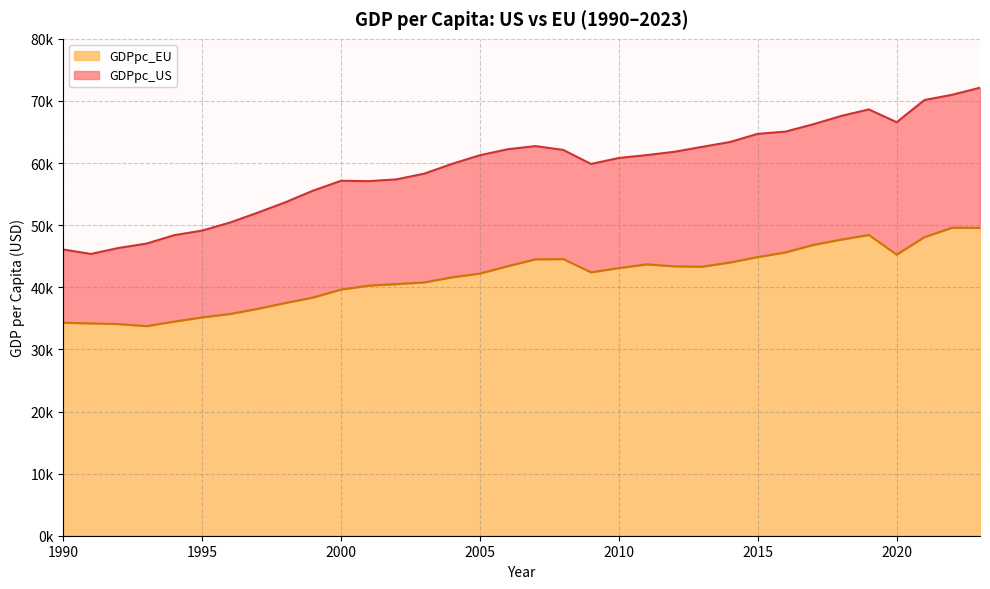

Reading left to right, extract all data points from this chart.

GDPpc_US: 1990=46084.3	1991=45369.8	1992=46336.7	1993=47037.0	1994=48392.0	1995=49127.4	1996=50414.7	1997=52011.4	1998=53688.1	1999=55567.6	2000=57147.2	2001=57089.8	2002=57375.2	2003=58299.6	2004=59872.4	2005=61261.6	2006=62223.4	2007=62730.5	2008=62117.0	2009=59857.6	2010=60820.7	2011=61280.9	2012=61815.5	2013=62611.2	2014=63388.1	2015=64702.7	2016=65066.0	2017=66248.1	2018=67580.2	2019=68639.1	2020=66578.7	2021=70148.0	2022=70999.2	2023=72128.2
GDPpc_EU: 1990=34294.7	1991=34187.4	1992=34079.0	1993=33748.6	1994=34478.8	1995=35154.7	1996=35694.4	1997=36531.5	1998=37470.3	1999=38361.9	2000=39632.9	2001=40273.0	2002=40521.0	2003=40786.9	2004=41607.8	2005=42211.5	2006=43399.6	2007=44499.6	2008=44545.3	2009=42407.5	2010=43094.2	2011=43694.9	2012=43375.0	2013=43314.0	2014=43992.6	2015=44869.0	2016=45620.4	2017=46827.7	2018=47678.8	2019=48424.8	2020=45261.1	2021=48077.8	2022=49592.3	2023=49561.5